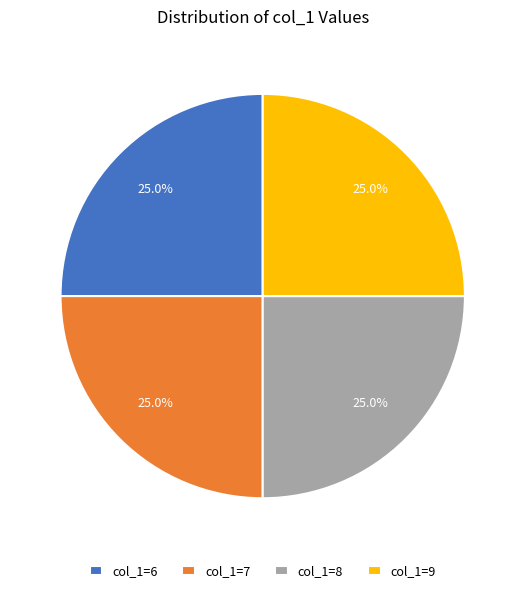

Is there a majority slice in this chart?

No